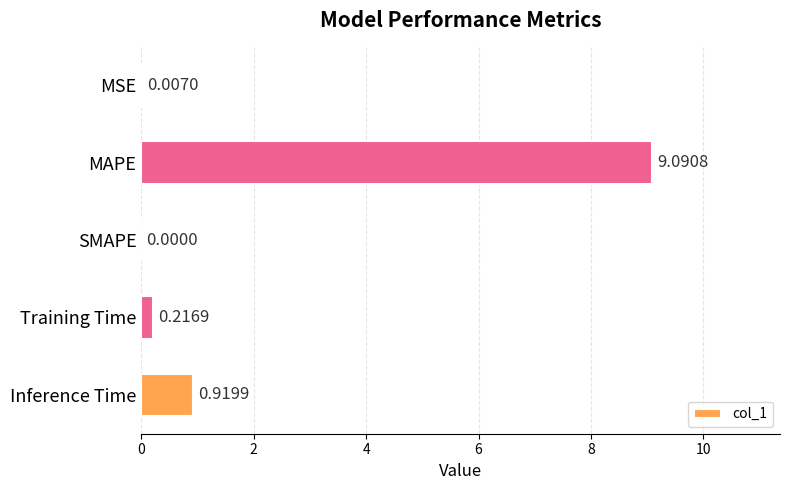

Does the chart contain stacked bars?

No